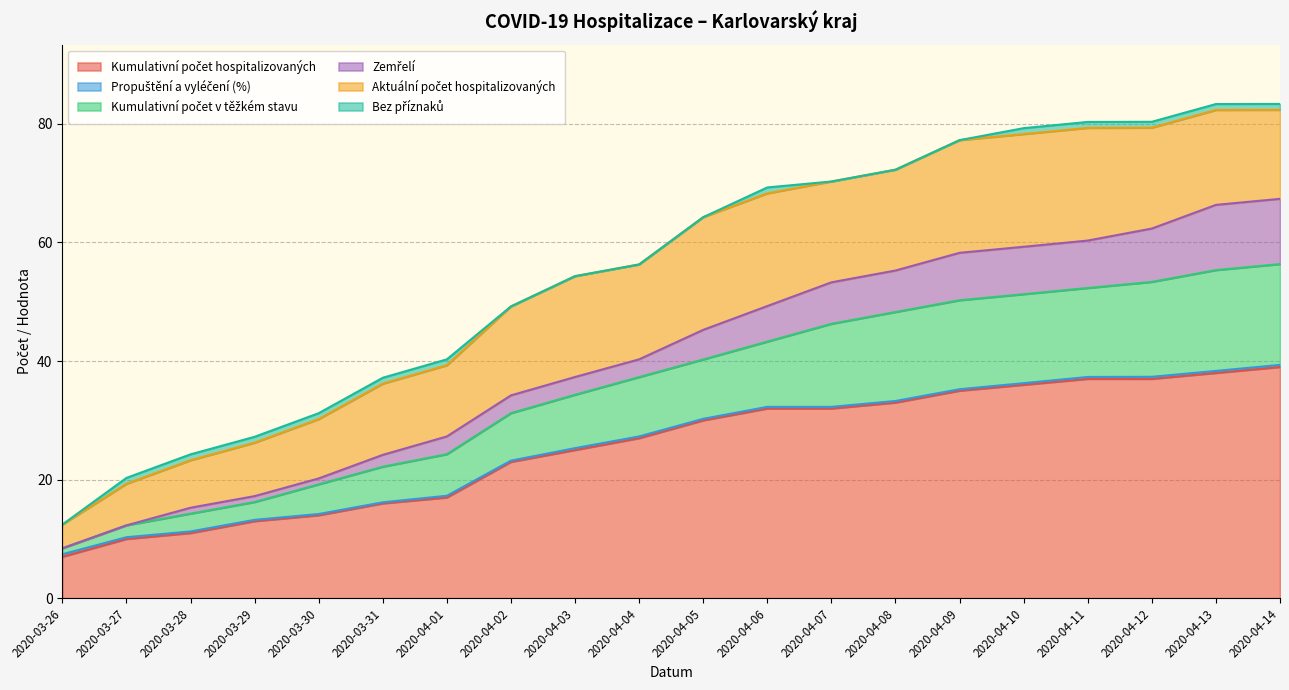

What is the label of the 17th point from the left?

2020-04-11